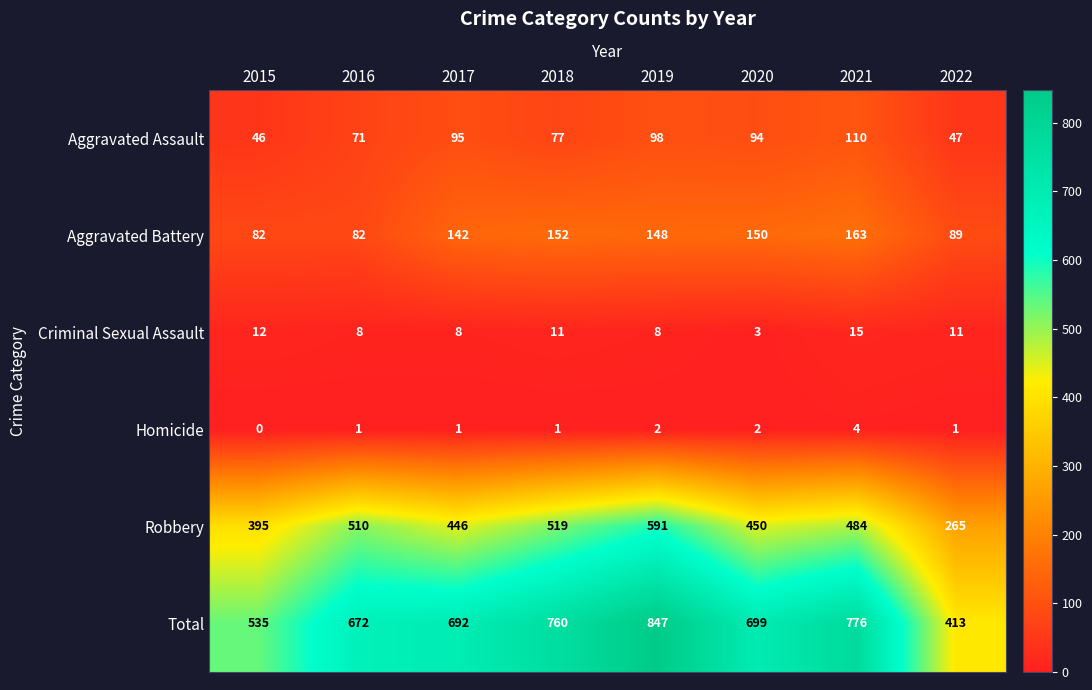

What is the difference between the highest and lowest values at 2016?

671